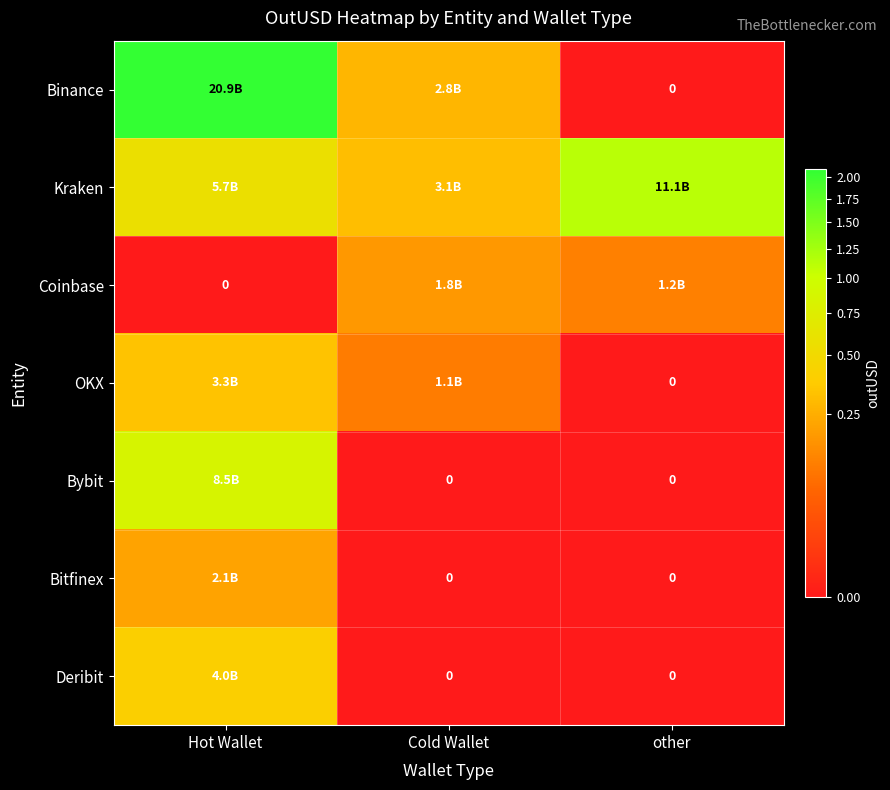

The value of Bitfinex at other is -866927442.2. True or false?

False